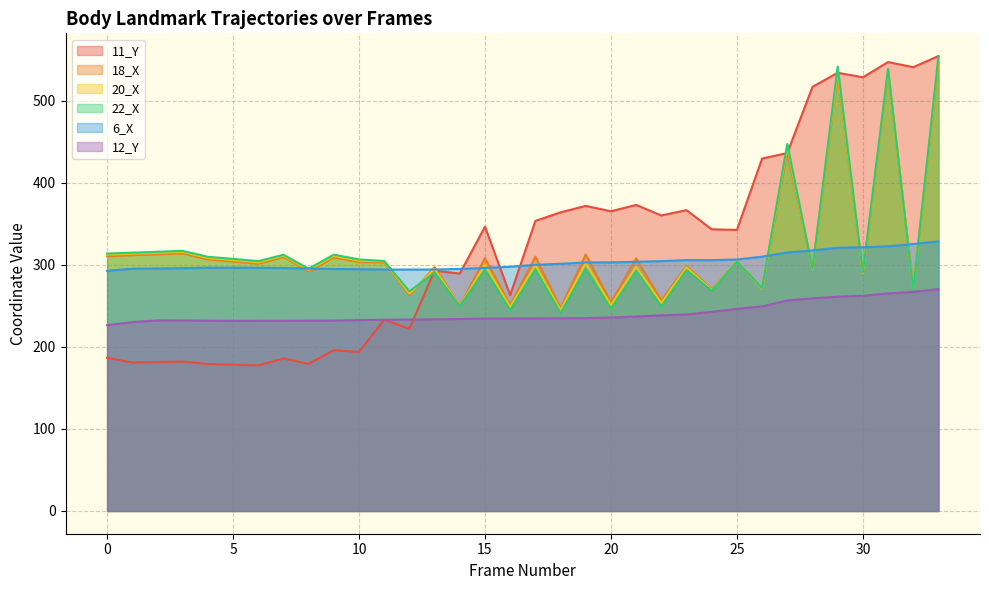

What is the sum of all 6_X values?

10316.3